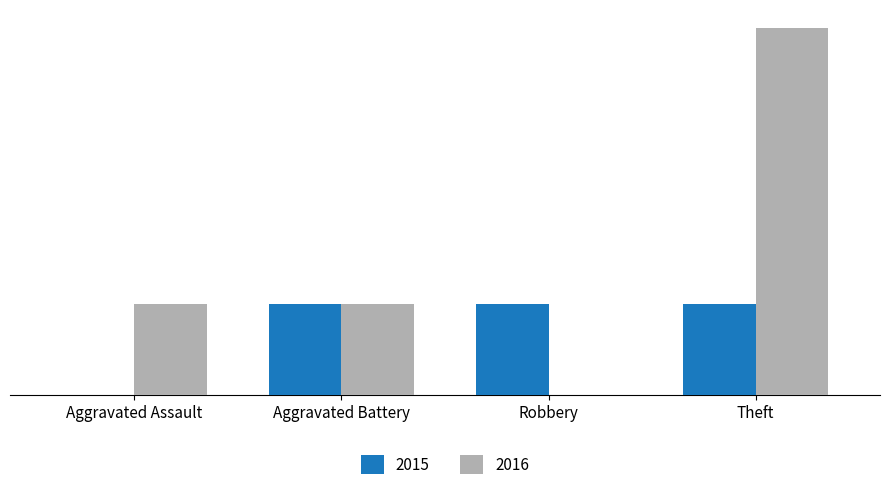

True or false: 2016 has a value of 0 at Aggravated Battery.

False